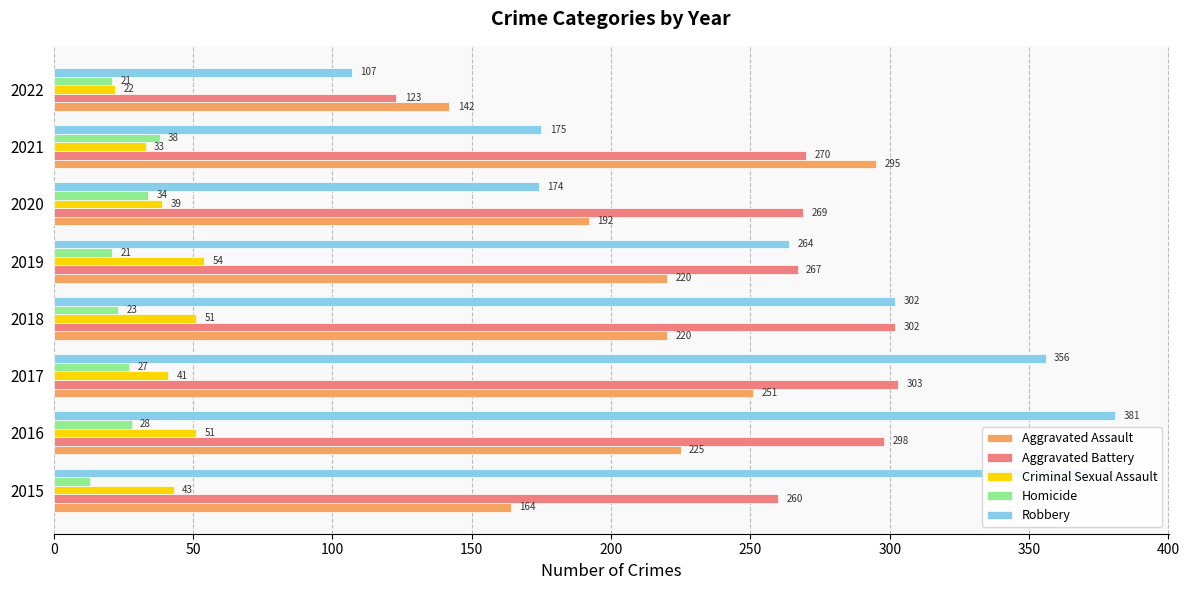

Which series changed the most between 2017 and 2018?

Robbery